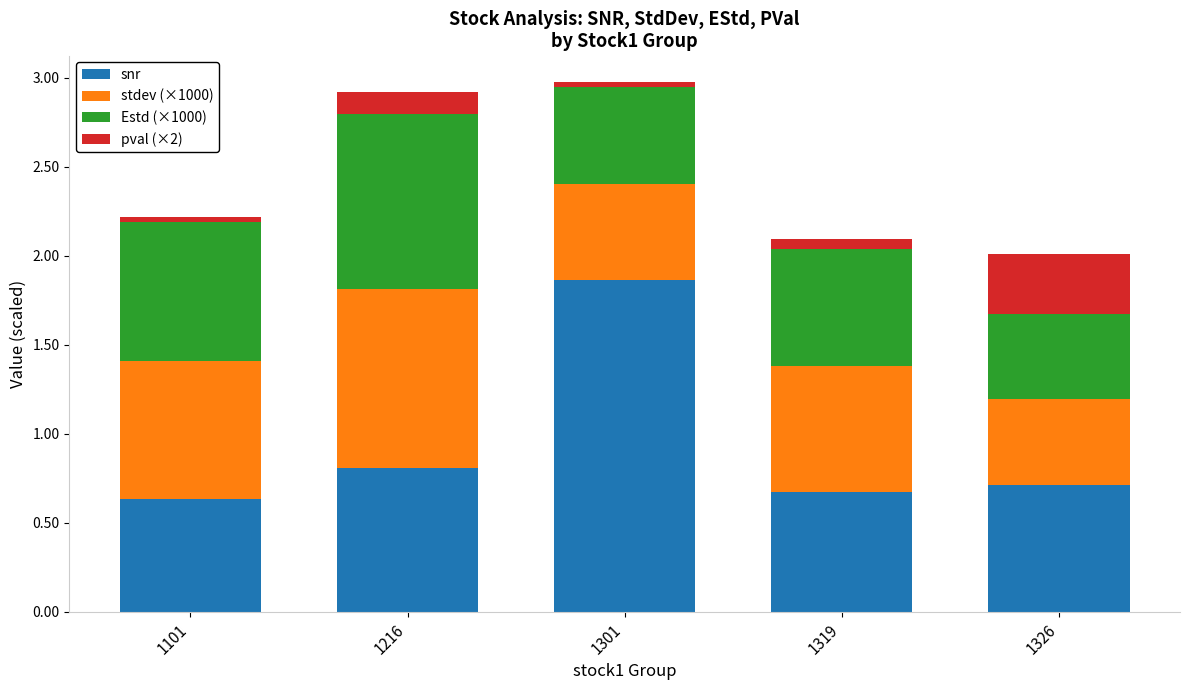

Is it true that snr equals 0.7 at 1326?

True